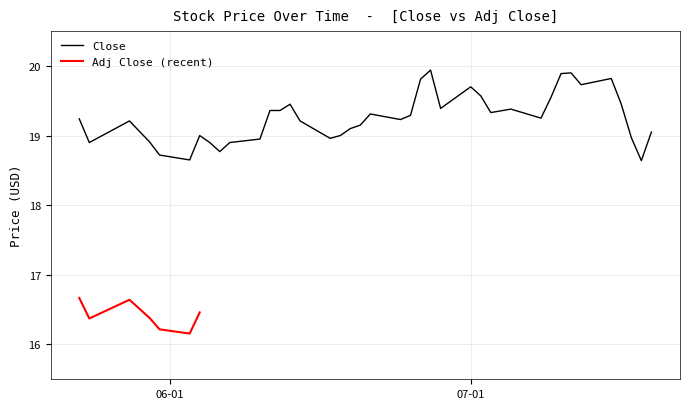

What is the lowest value of the Close series?

18.6